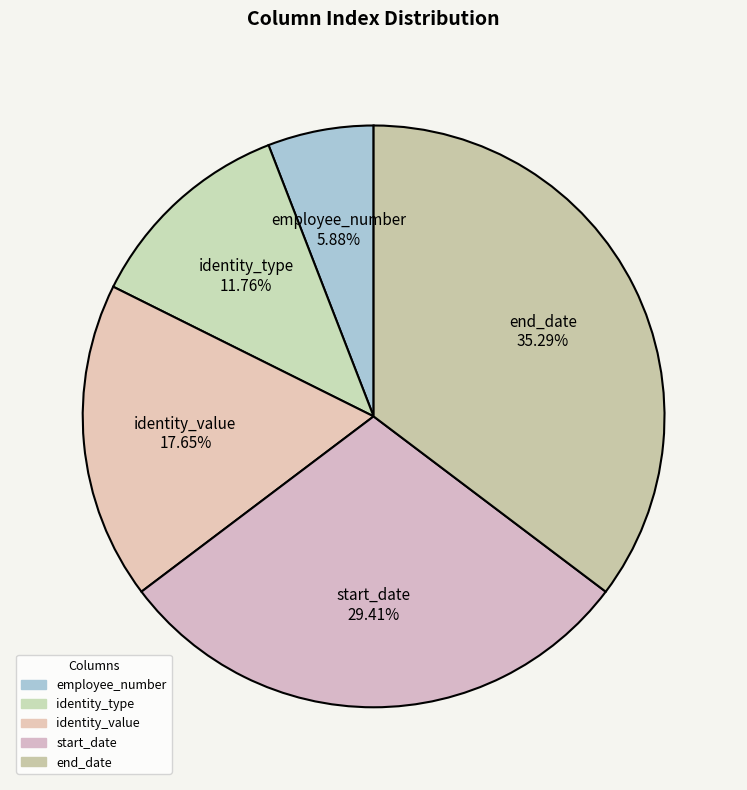

Is there a majority slice in this chart?

No